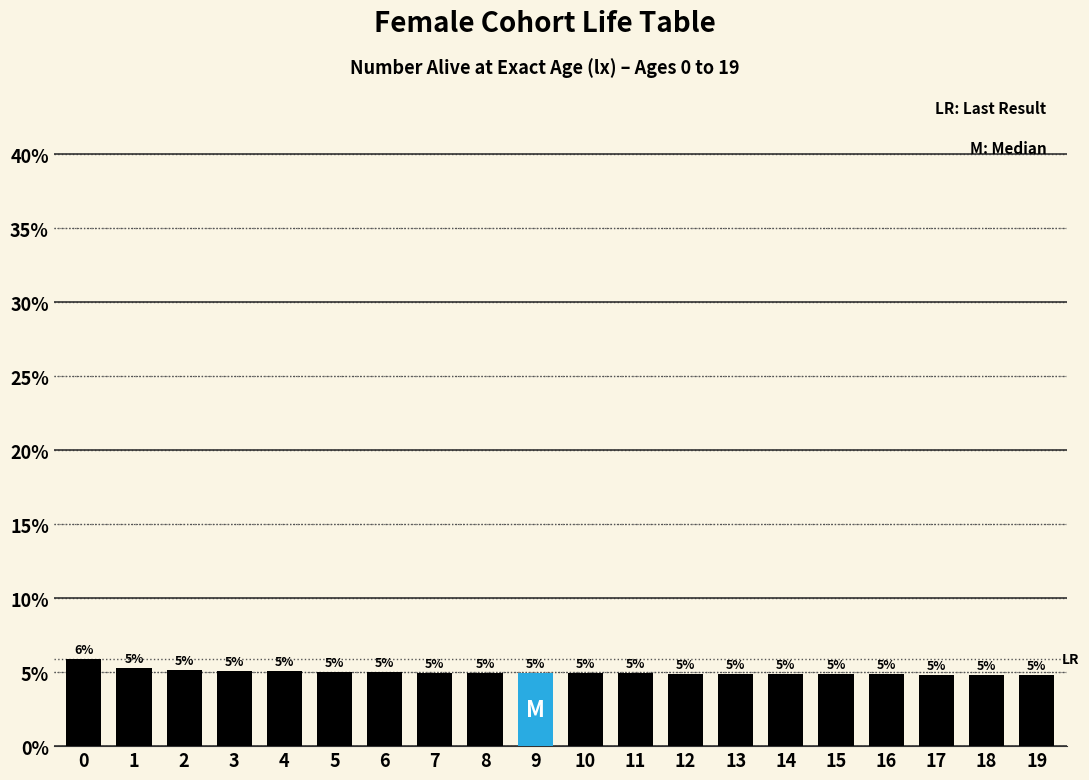

Are the bars horizontal?

No